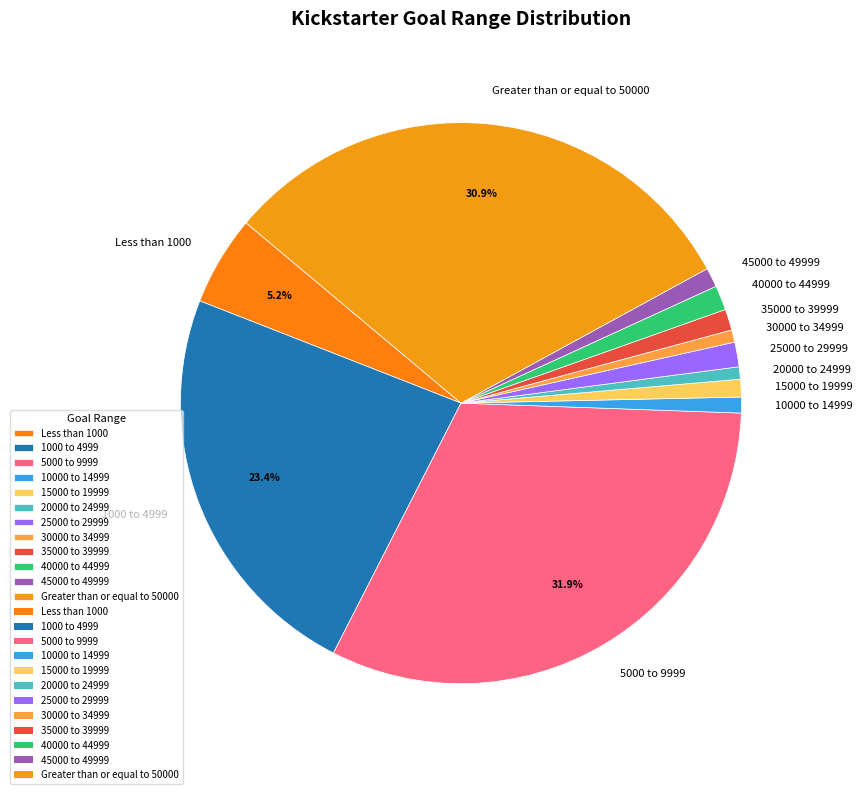

What percentage is the 40000 to 44999 slice, to the nearest percent?

1%